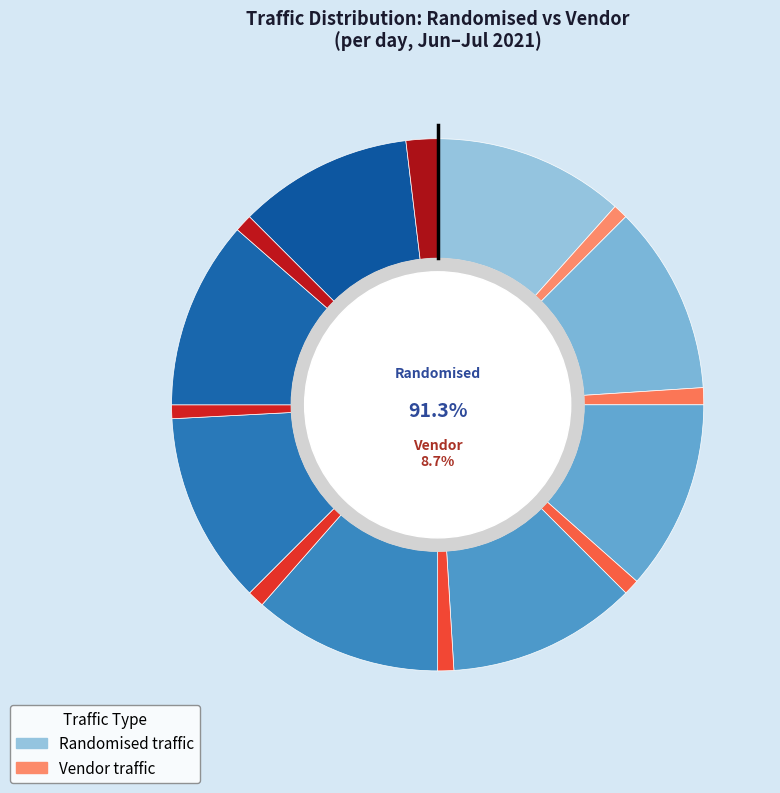

To the nearest percent, what percentage of the pie is 2021-07-01?

13%